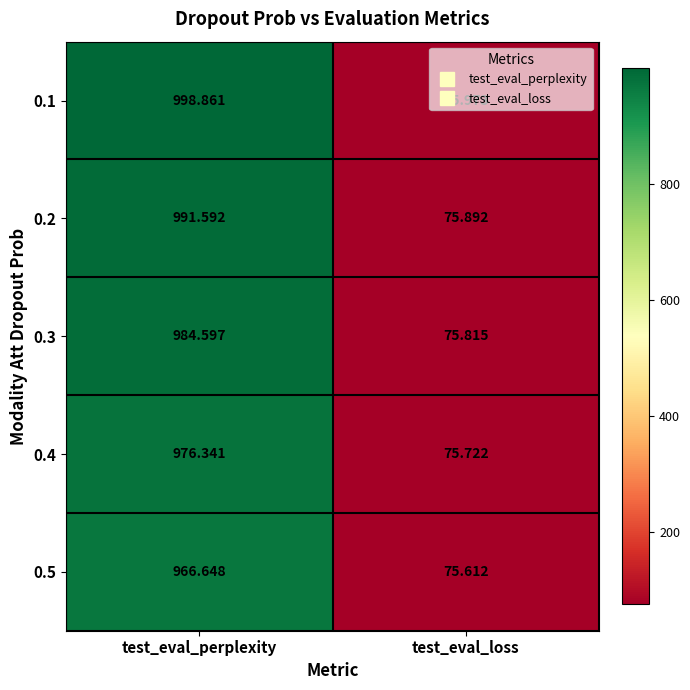

How many categories are shown in the chart?

2